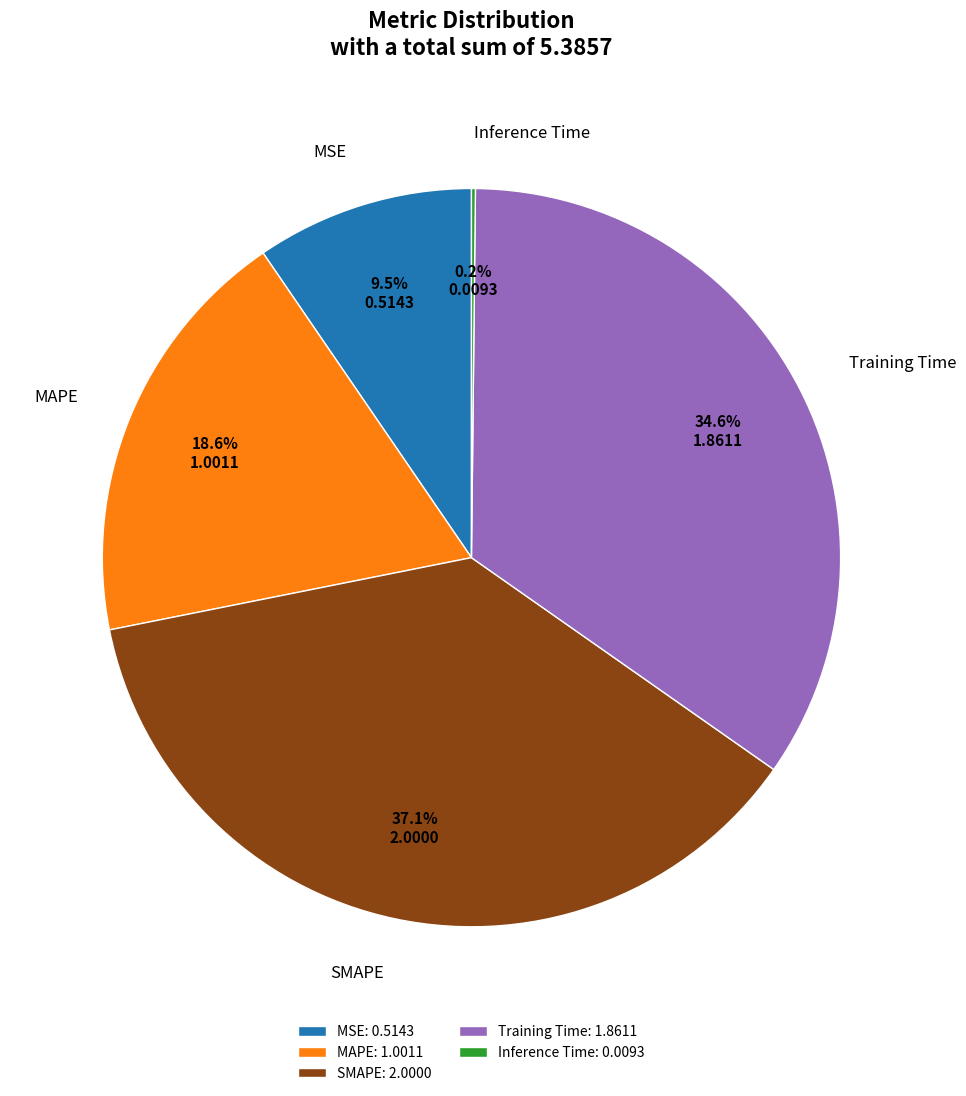

Combined, do SMAPE and Training Time account for over 50%?

Yes